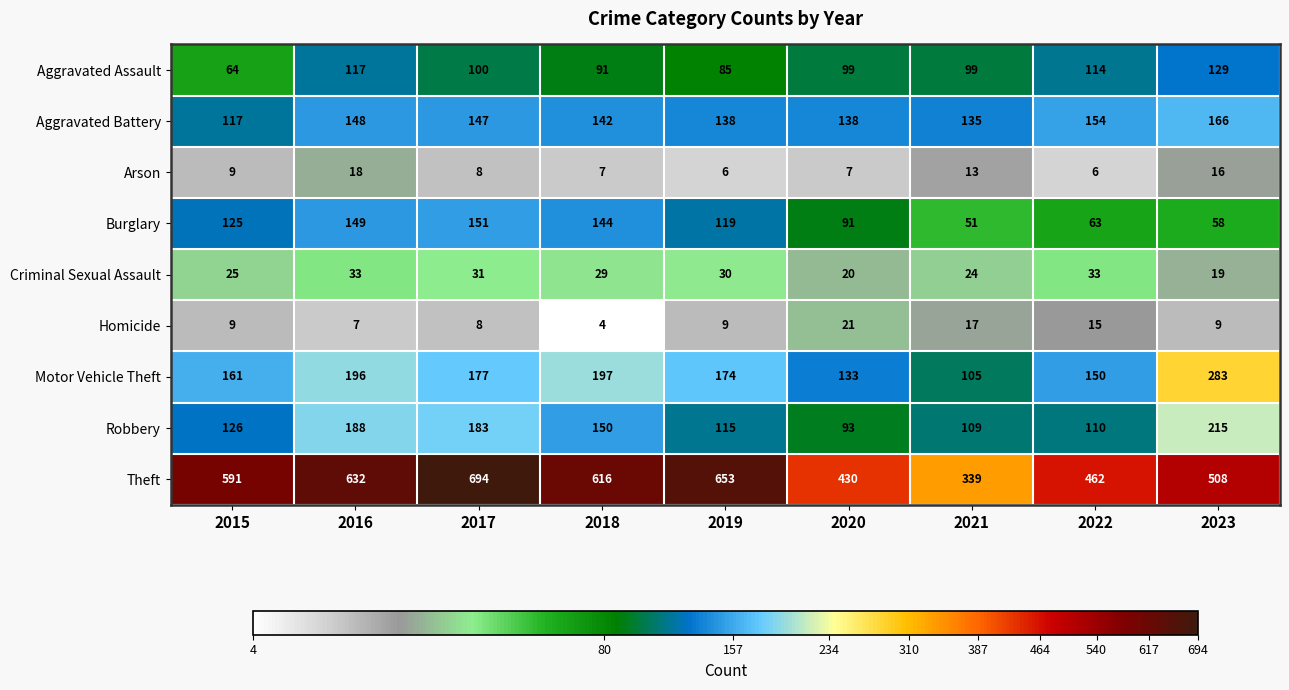

List the series in order of their peak value, lowest first.

Arson, Homicide, Criminal Sexual Assault, Aggravated Assault, Burglary, Aggravated Battery, Robbery, Motor Vehicle Theft, Theft